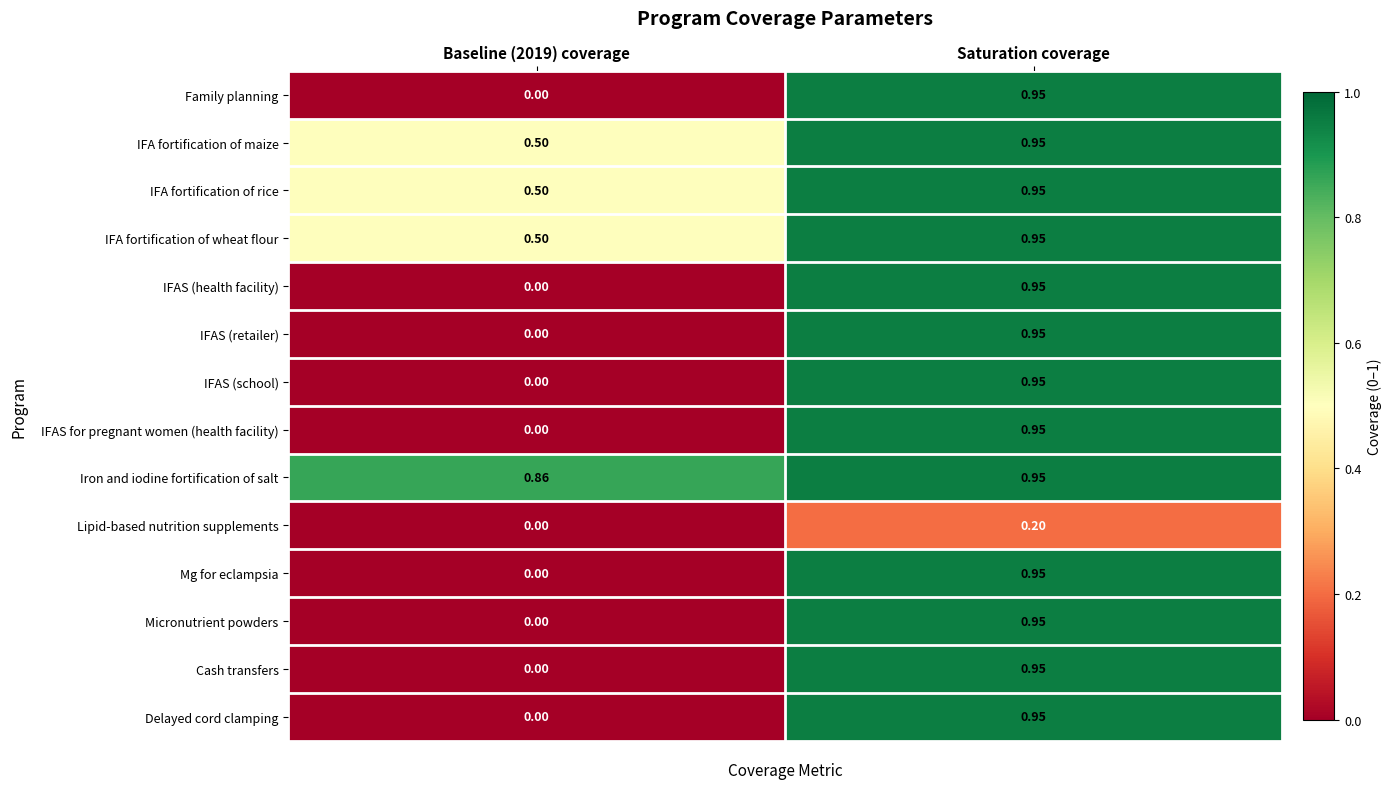

Which category has the highest value across all series?

Saturation coverage